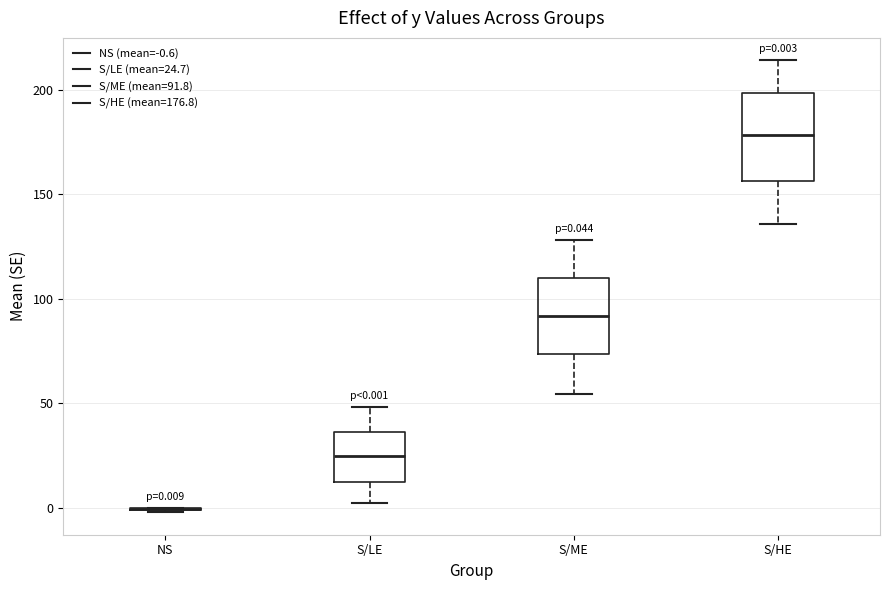

Comparing the boxes themselves (not the whiskers), which one is the tallest?

S/HE